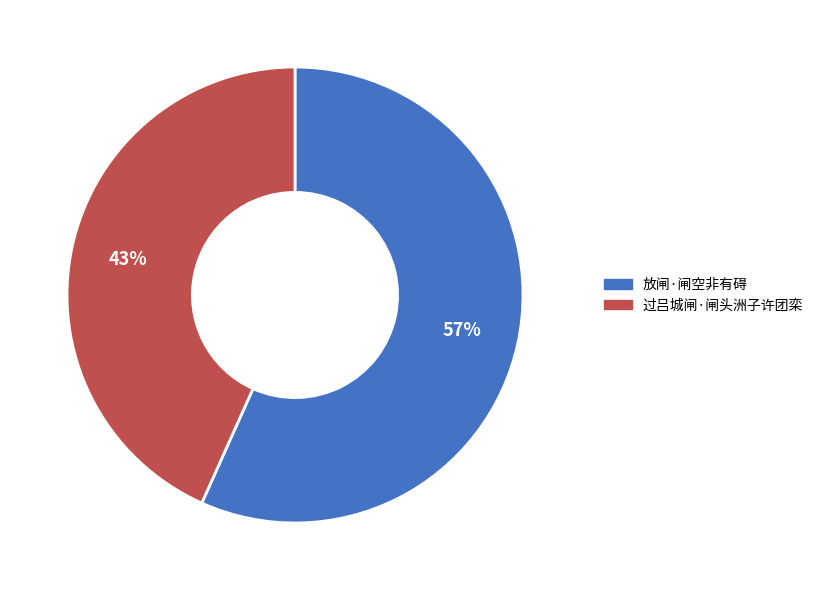

To the nearest percent, what is the average slice percentage?

50%